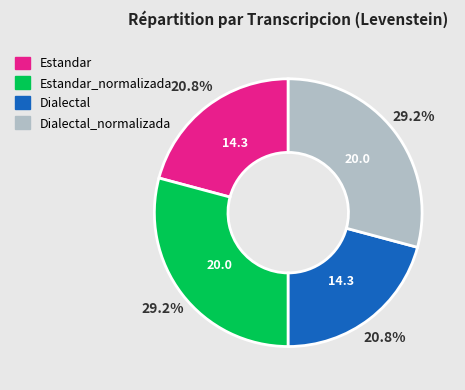

Is there any slice that represents more than half of the pie?

No